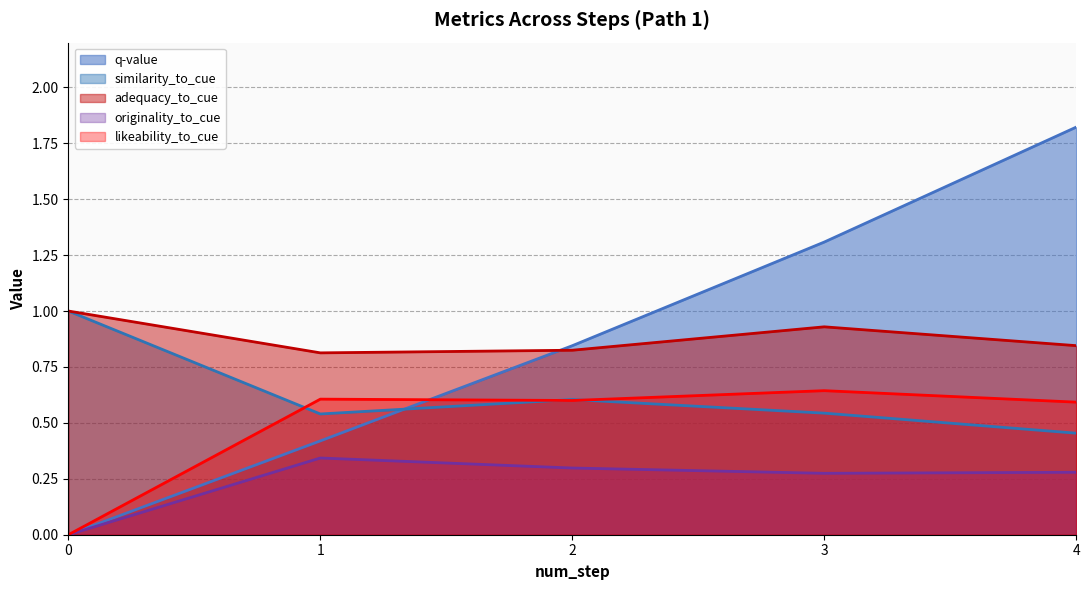

True or false: adequacy_to_cue has more than 0 points higher than both neighbors.

True